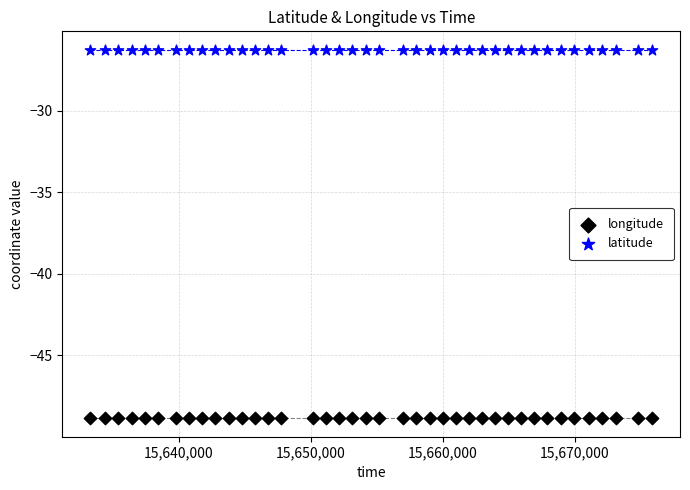

Which series contains the lowest Y value?

longitude